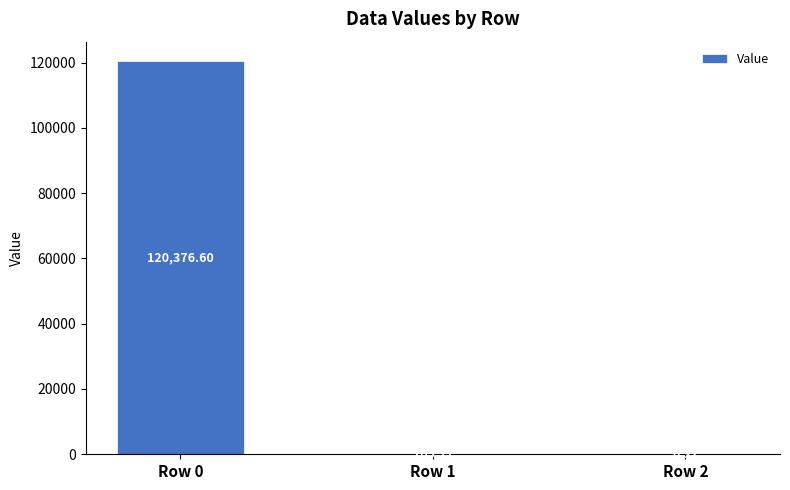

What is the average value?

40160.7